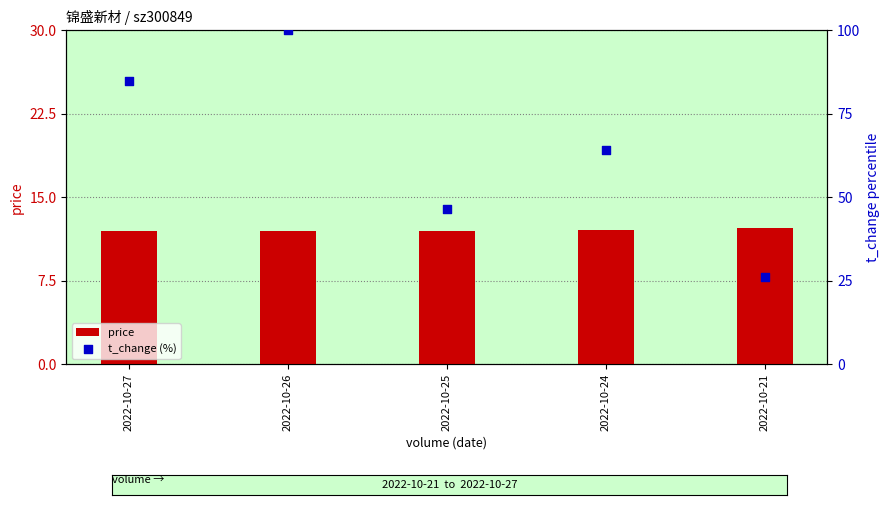

What are all the series names shown in the legend?

price, t_change (%)